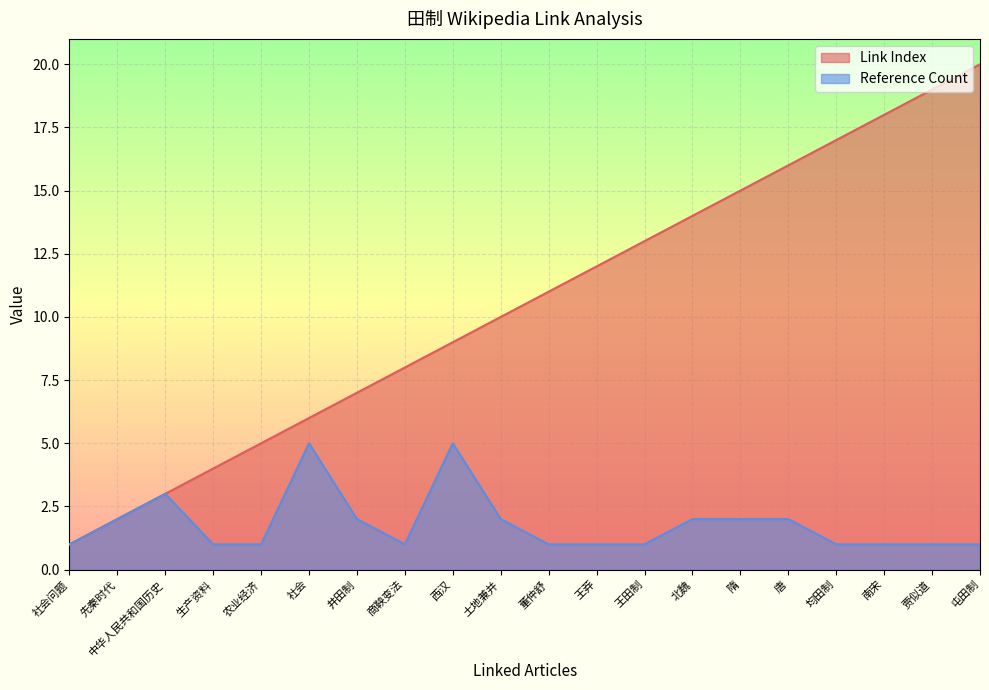

Which has a higher value, 生产资料 or 西汉?

西汉